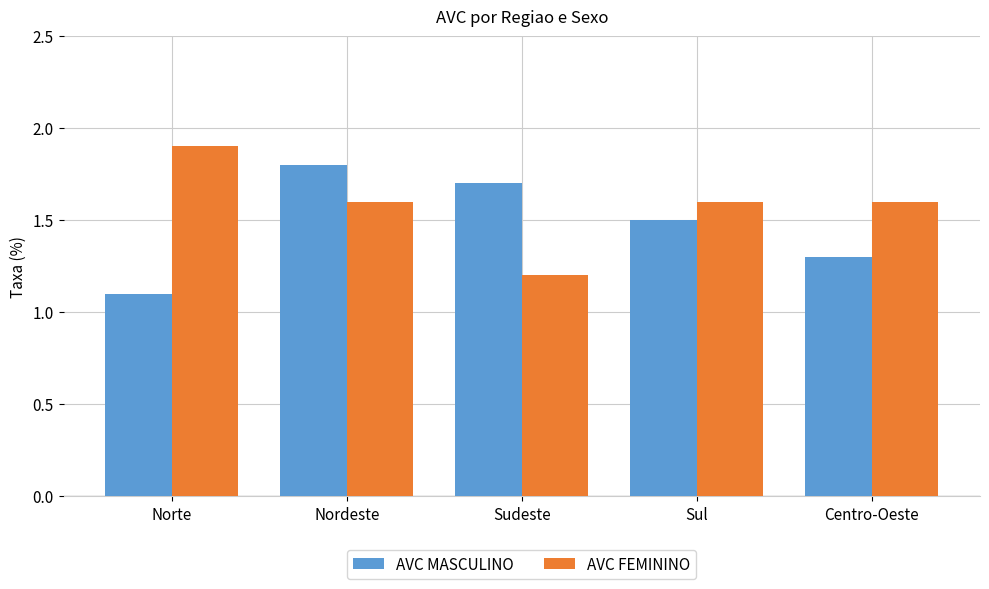

Which category has the highest value across all series?

Norte